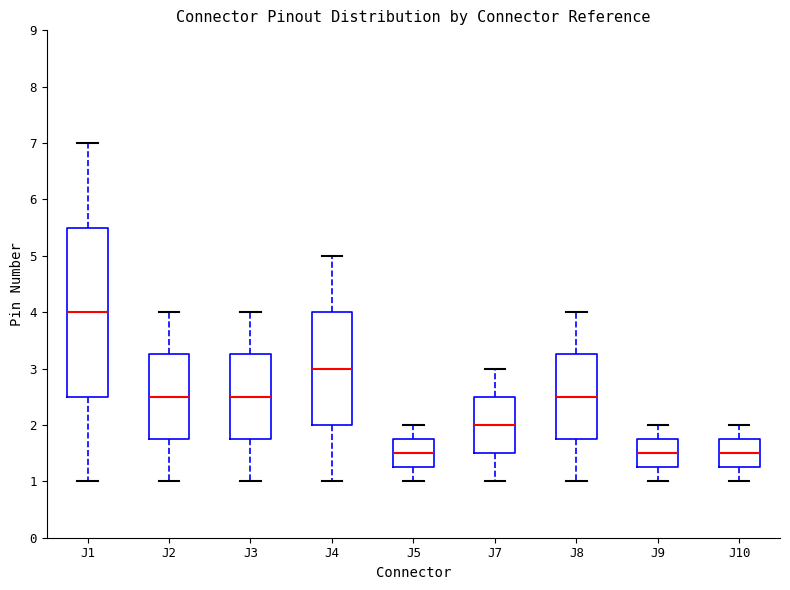

Where is the lower edge of the box for J5 on the y-axis? The values are not printed on the chart, so give them approximately, as read against the axis.

1.3